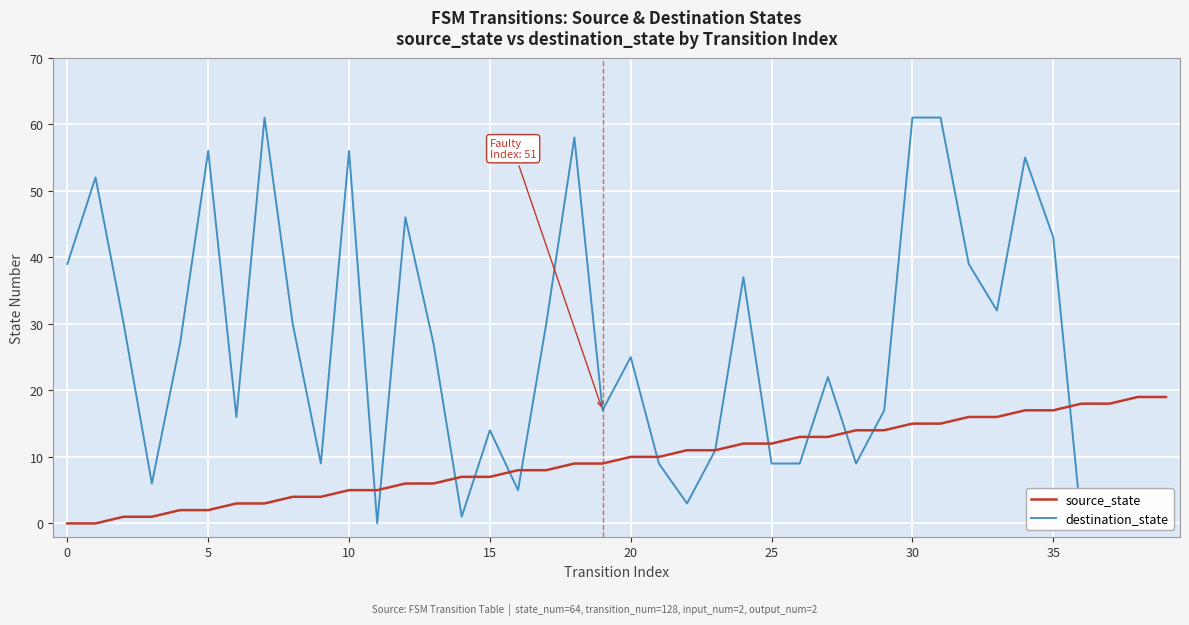

Between 37 and 27, which is larger?

37